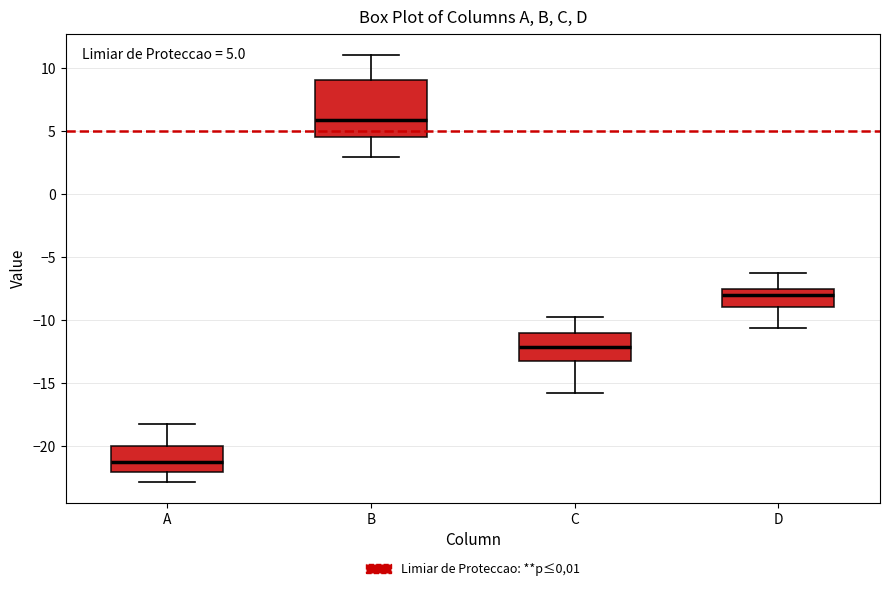

Which box's median line is the highest?

B